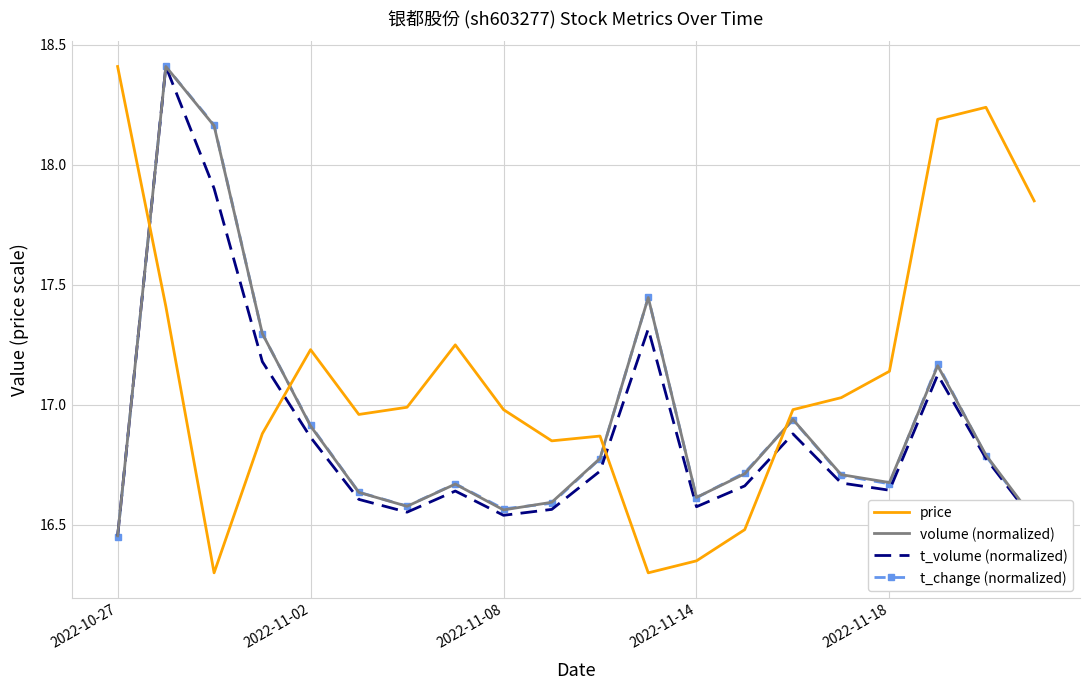

Which series has the largest range (max minus min)?

price